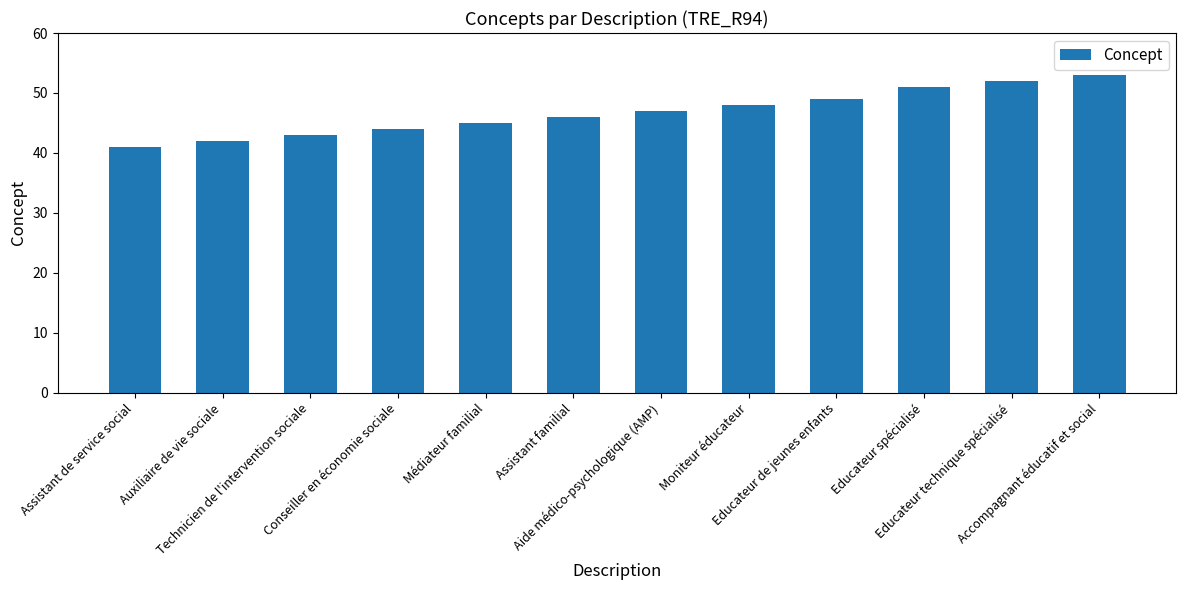

Reading left to right, list all the values displayed in this chart.

Assistant de service social=41	Auxiliaire de vie sociale=42	Technicien de l'intervention sociale=43	Conseiller en économie sociale=44	Médiateur familial=45	Assistant familial=46	Aide médico-psychologique (AMP)=47	Moniteur éducateur=48	Educateur de jeunes enfants=49	Educateur spécialisé=51	Educateur technique spécialisé=52	Accompagnant éducatif et social=53